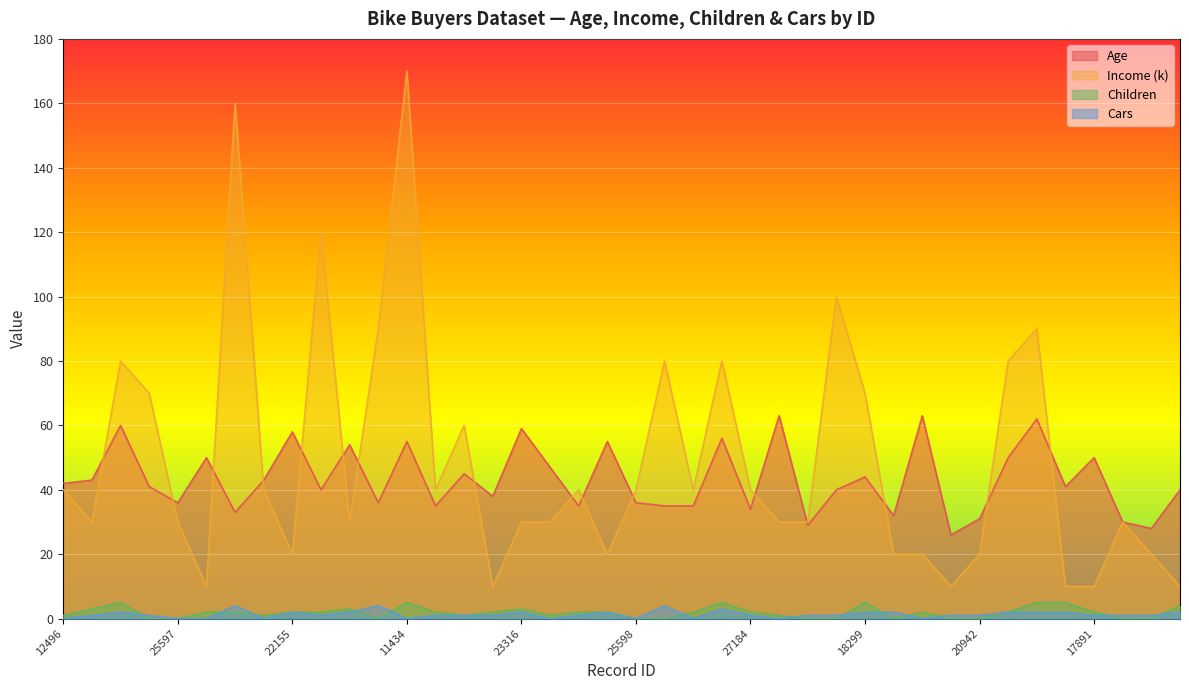

How many data points in Age are above 41?

19